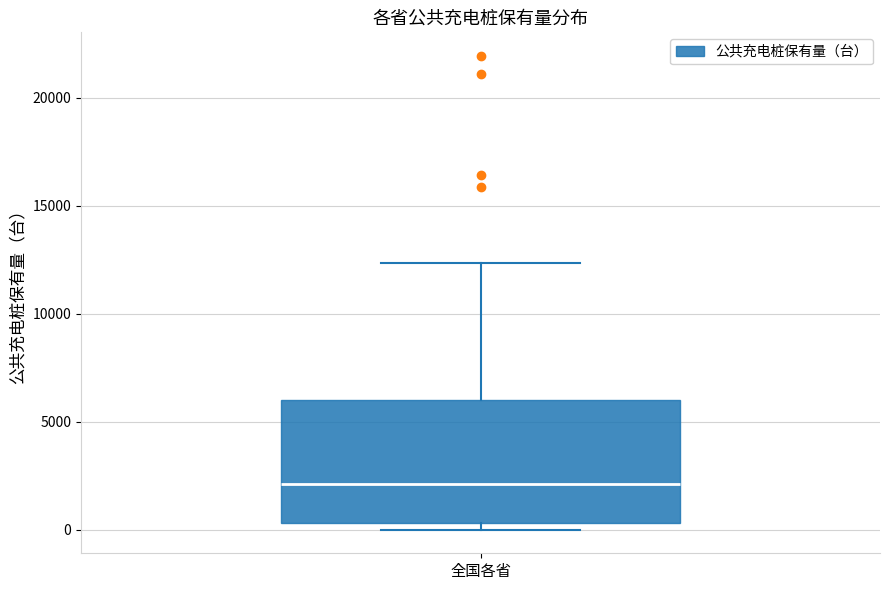

Where does the upper whisker of the box for 全国各省 end on the y-axis? The values are not printed on the chart, so give them approximately, as read against the axis.

12500